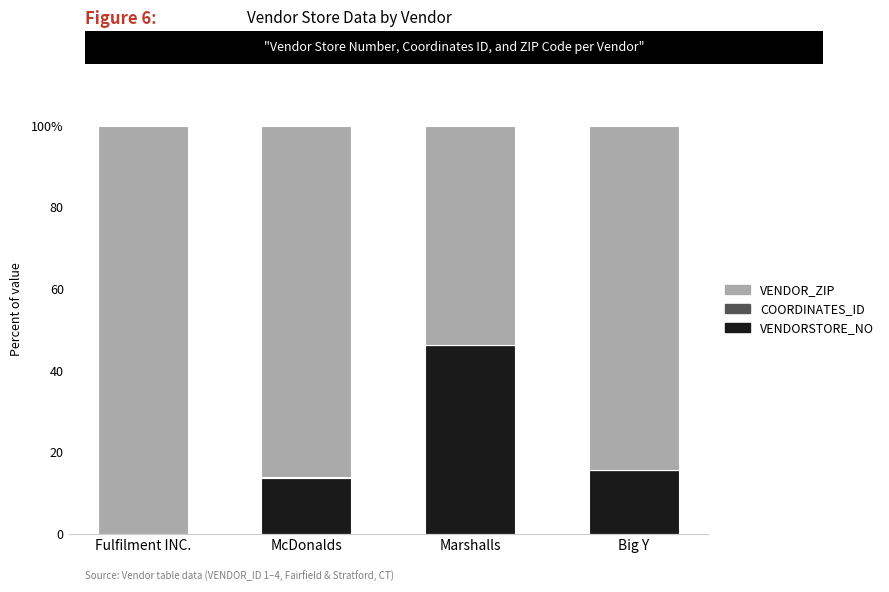

Count the COORDINATES_ID values in the range 0 to 1.

4